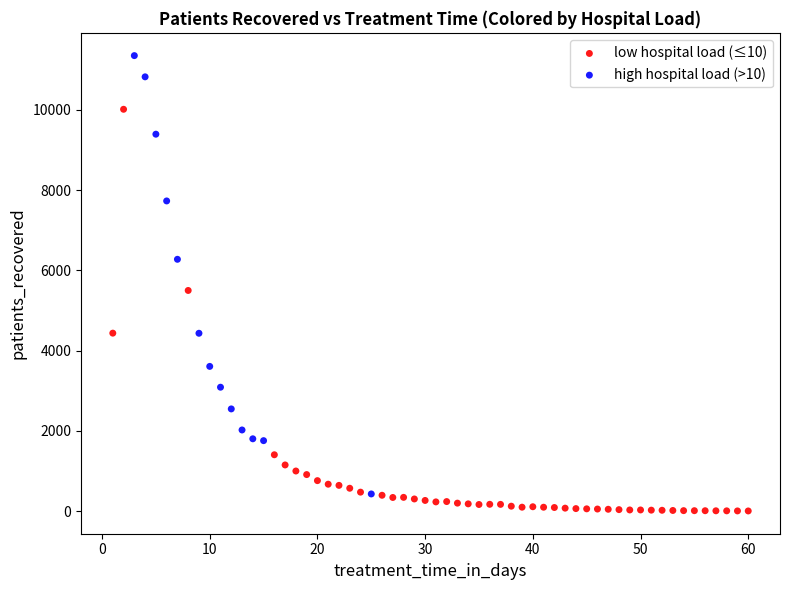

Which series contains the lowest Y value?

low hospital load (≤10)